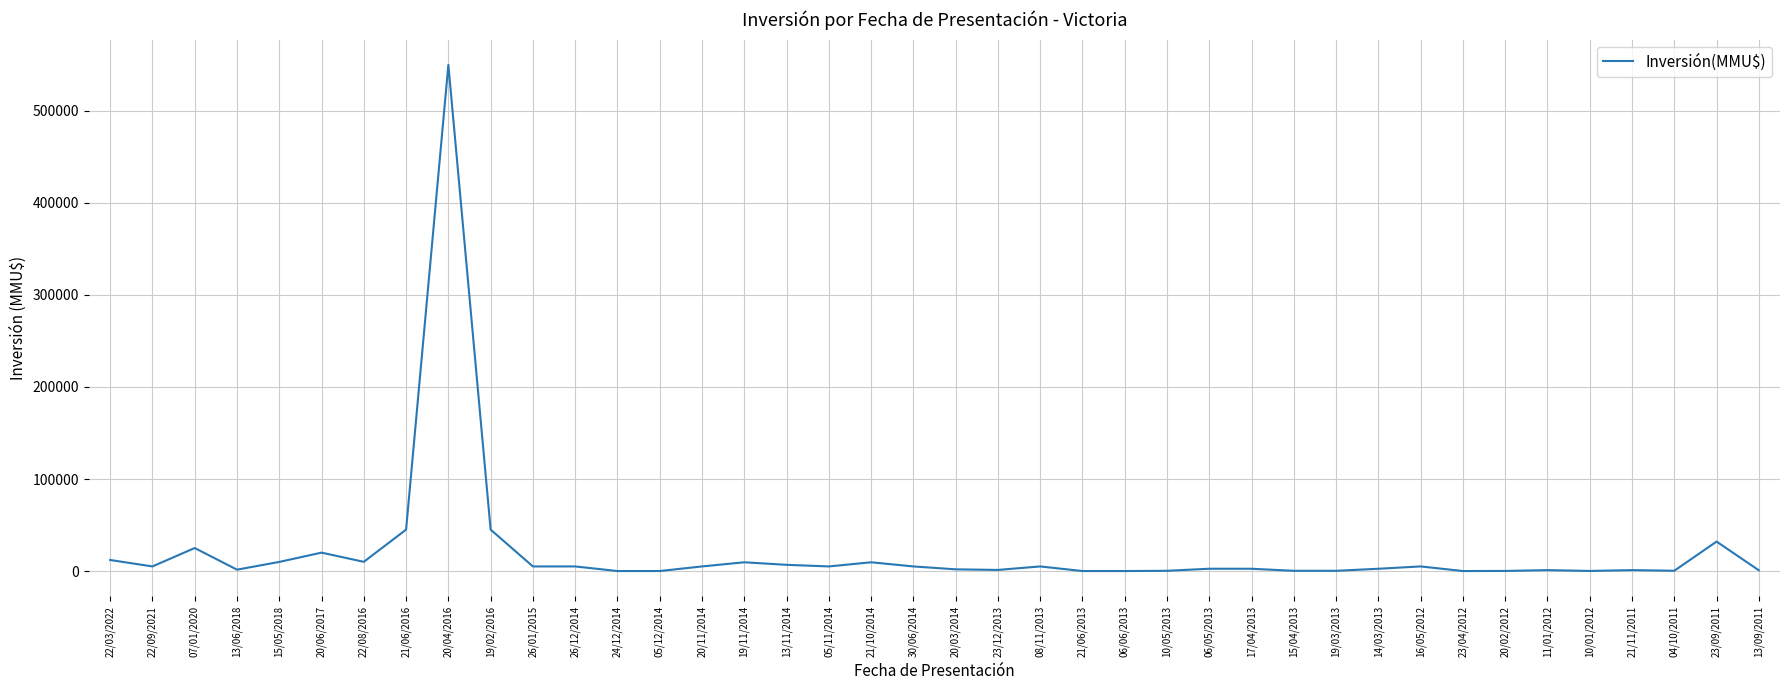

What is the maximum value shown in the chart?

550000